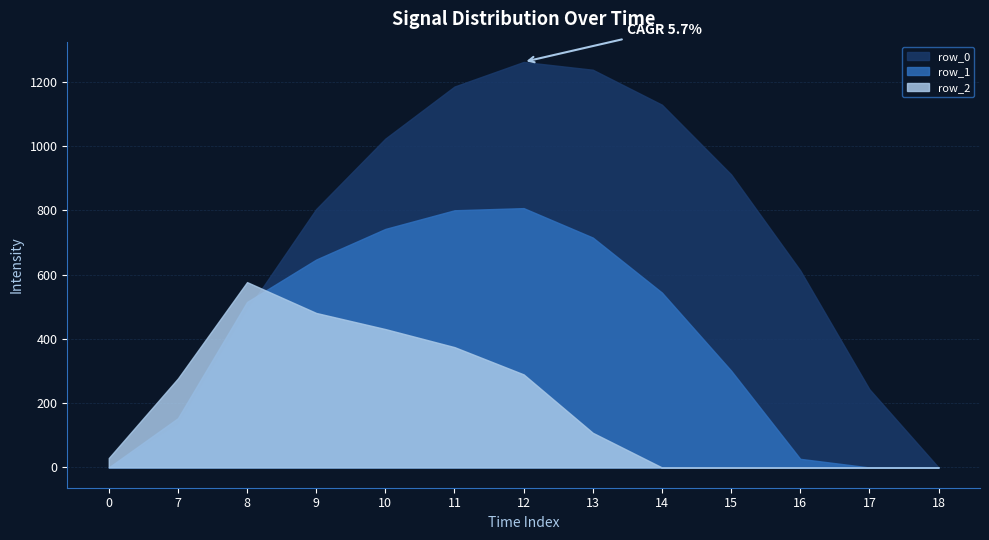

List the series in order of their overall mean, lowest first.

row_2, row_1, row_0